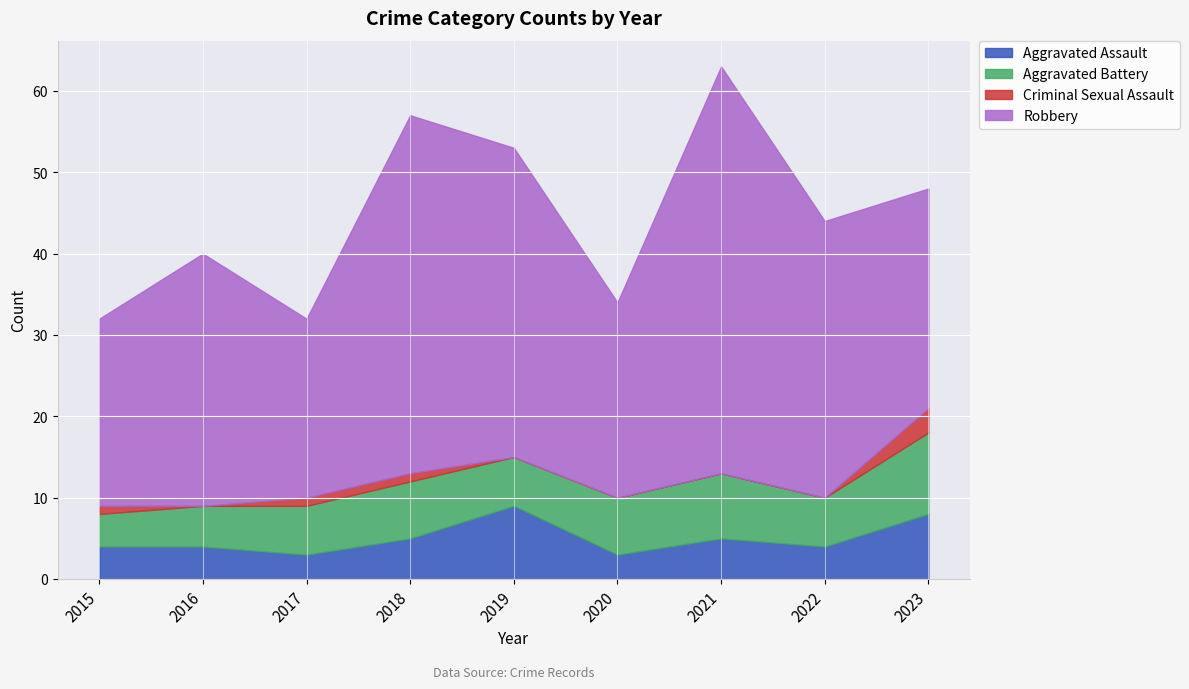

True or false: Aggravated Assault and Robbery cross at least once.

False